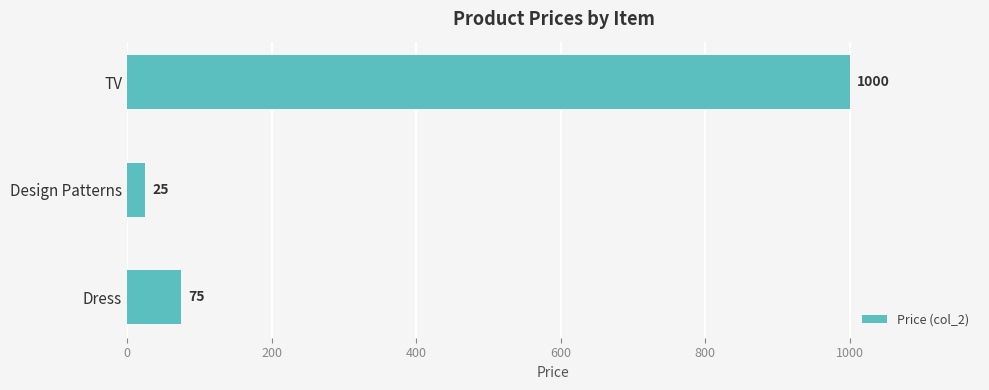

What is the sum of all values?

1100